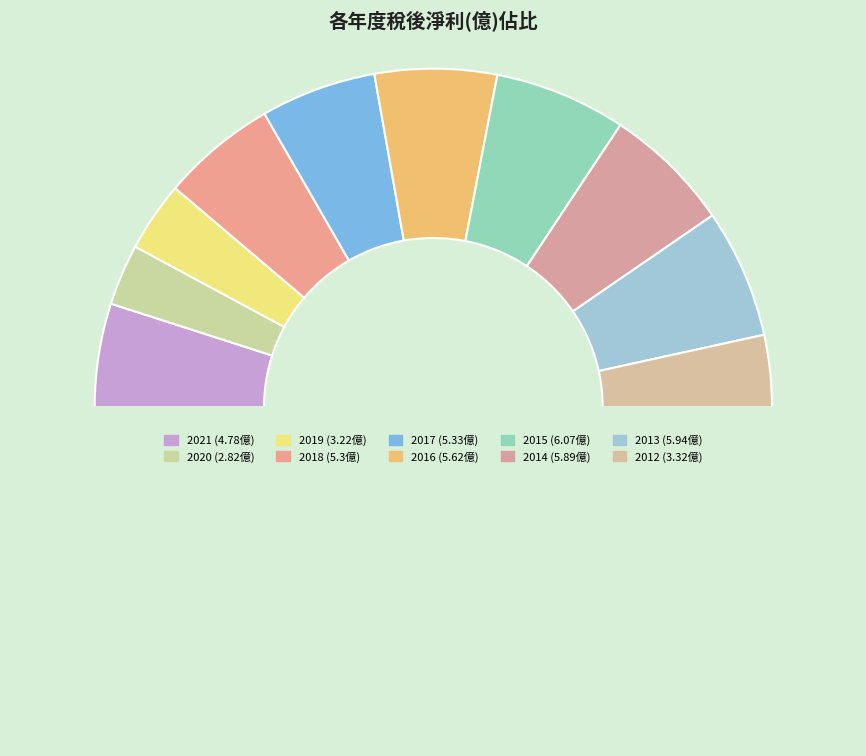

How many slices are in this pie chart?

11